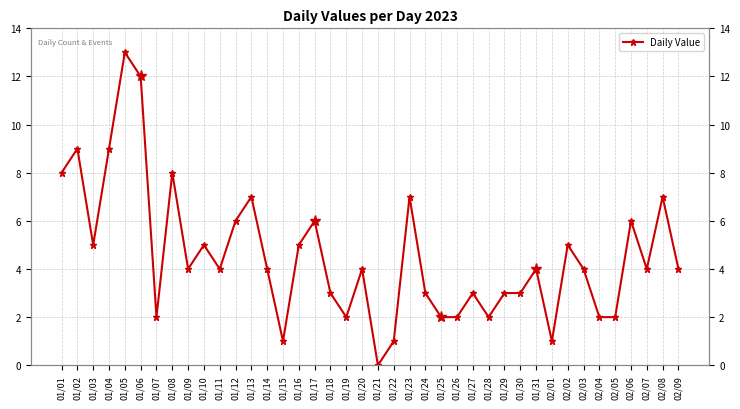

Is it true that the value at 01/12 is 6?

True